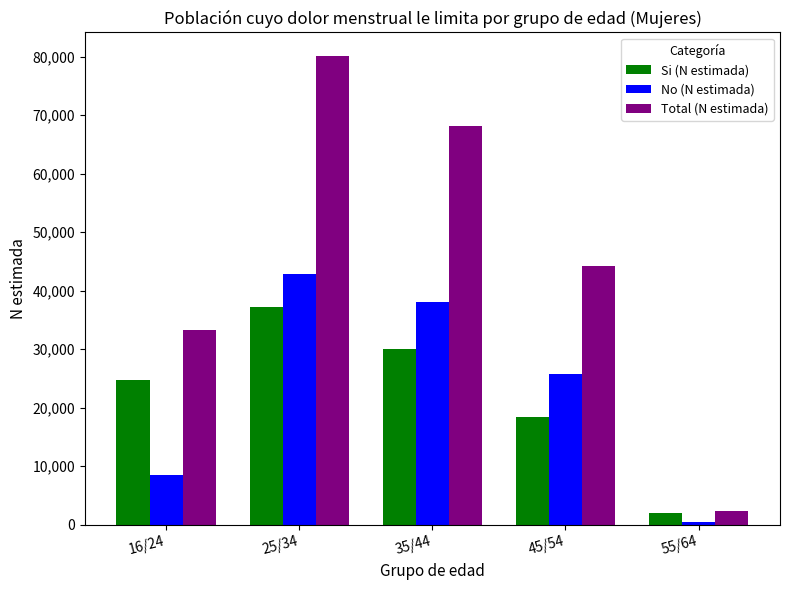

Reading left to right, list all the values displayed in this chart.

Si (N estimada): 16/24=24787	25/34=37233	35/44=30025	45/54=18372	55/64=1967
No (N estimada): 16/24=8464	25/34=42913	35/44=38127	45/54=25816	55/64=432
Total (N estimada): 16/24=33251	25/34=80146	35/44=68152	45/54=44188	55/64=2399